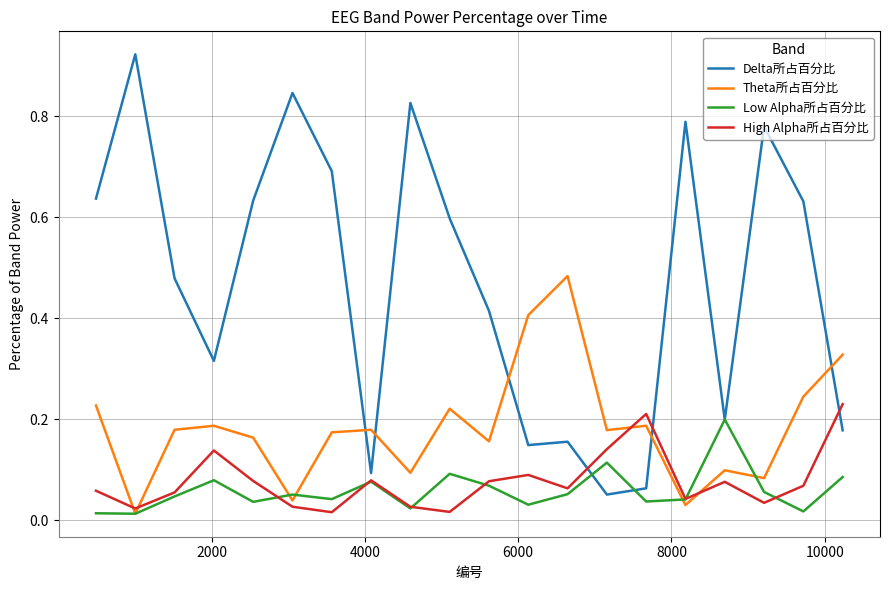

After their last crossing, which series has the higher values: Theta所占百分比 or Delta所占百分比?

Theta所占百分比